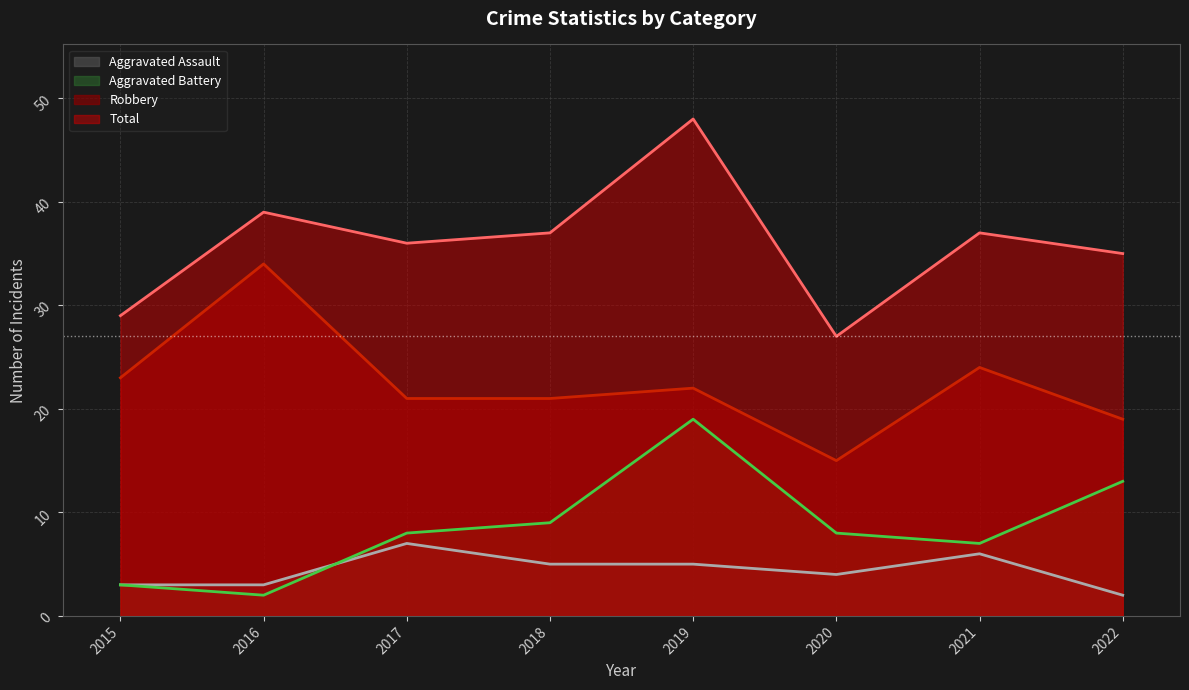

How many data points in Aggravated Assault are less than 5?

4